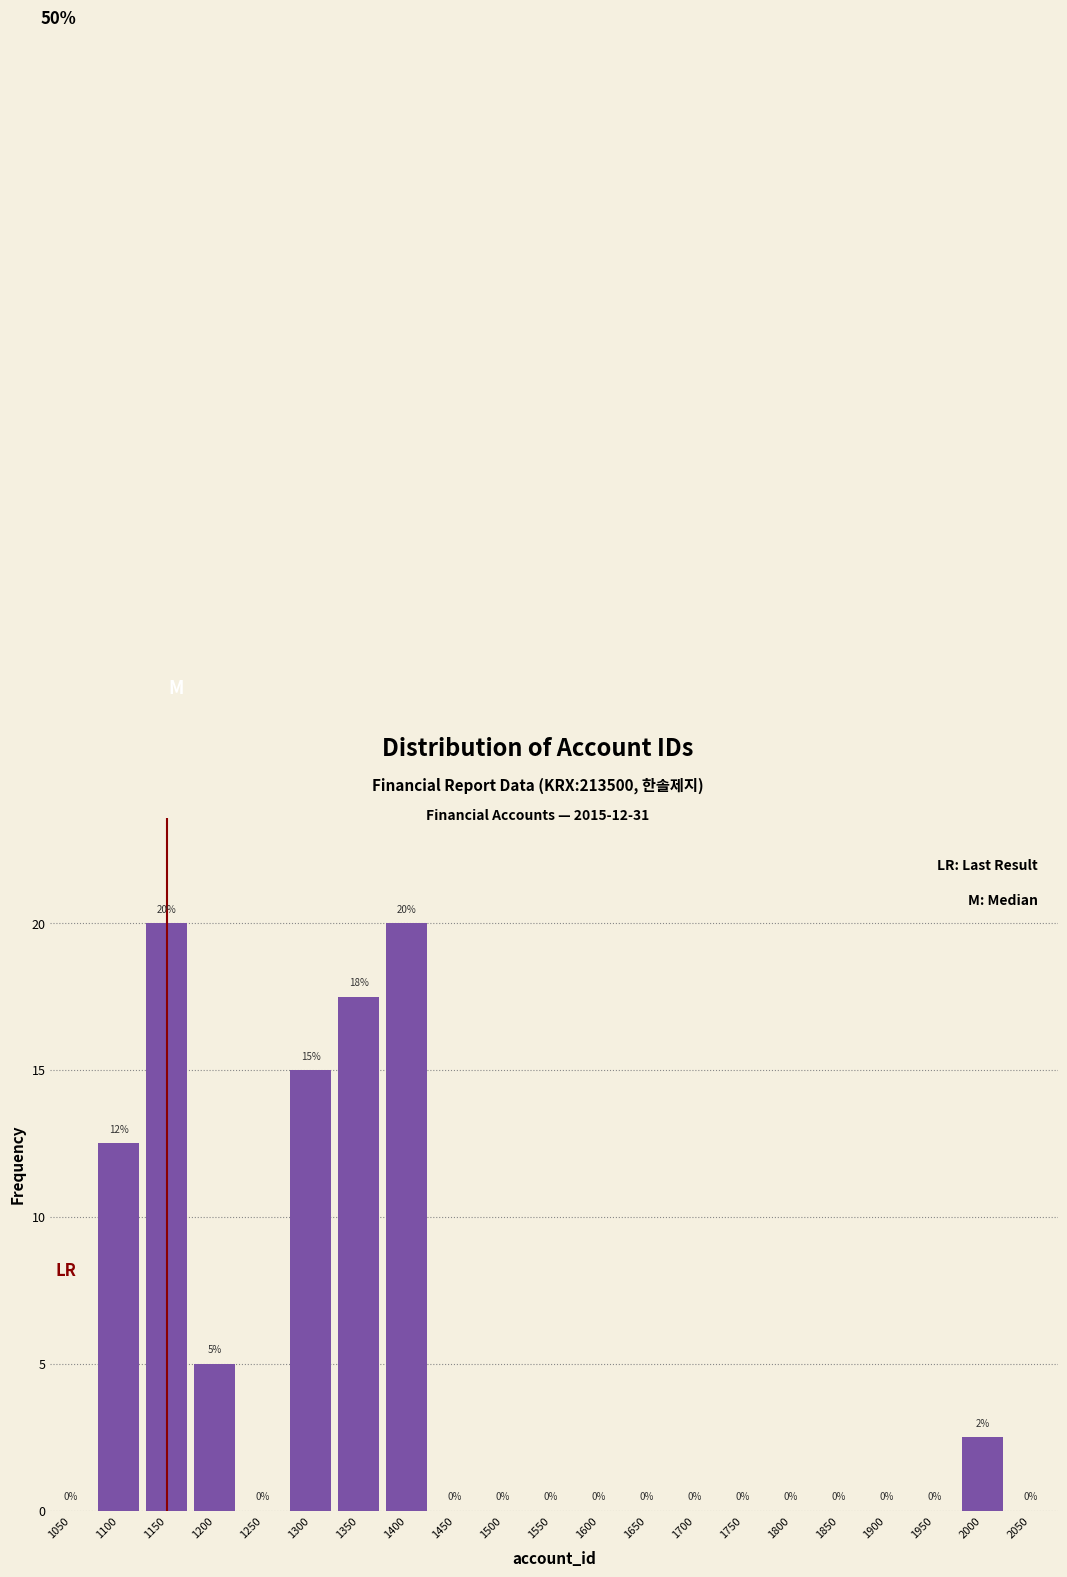

How many values are between 0 and 5?

16